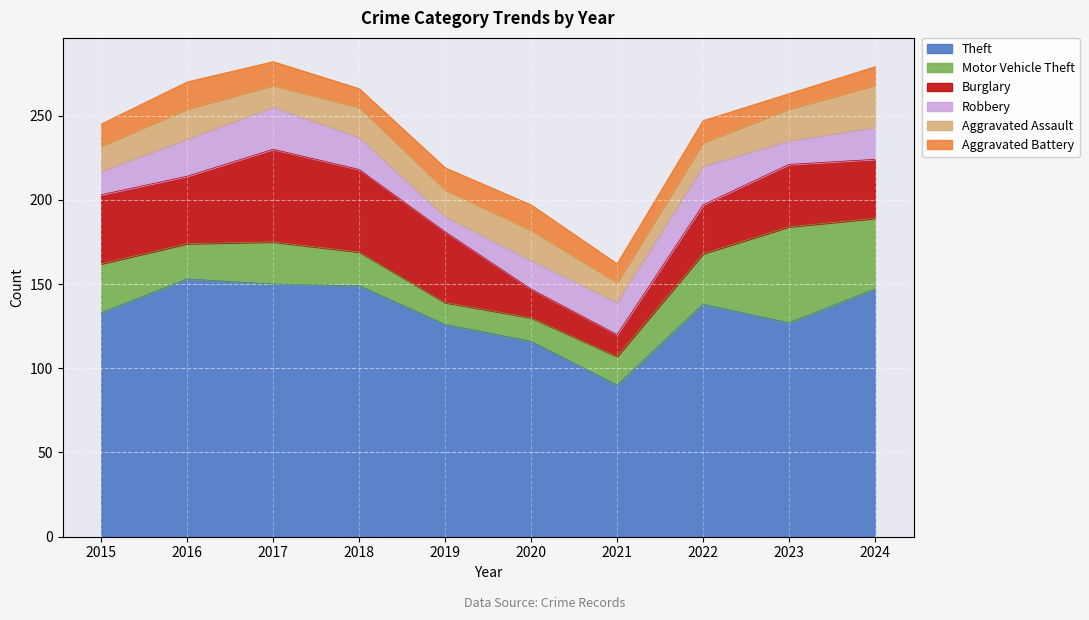

In Burglary, how many points are lower than both neighbors (excluding endpoints)?

2